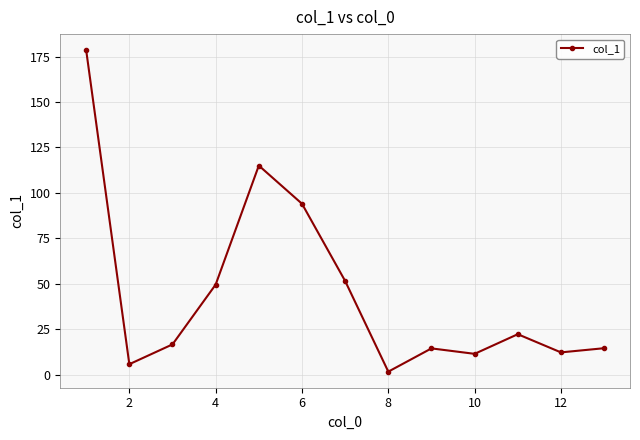

Does the chart have visible grid lines?

Yes